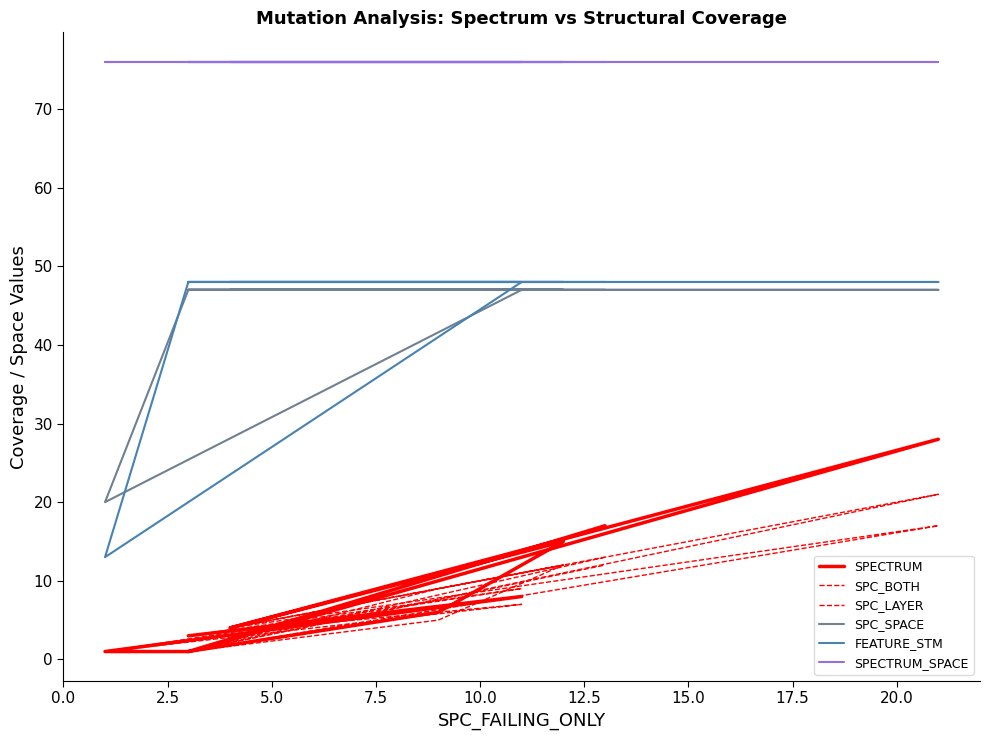

Reading right to left, list all the values displayed in this chart.

SPECTRUM: 17	1	28	4	15	6	1	1	8	3
SPC_BOTH: 12	1	17	4	12	5	1	1	7	3
SPC_LAYER: 13	1	21	4	12	9	1	1	9	3
SPC_SPACE: 47	47	47	47	47	47	47	20	47	47
FEATURE_STM: 48	48	48	48	48	48	48	13	48	48
SPECTRUM_SPACE: 76	76	76	76	76	76	76	76	76	76